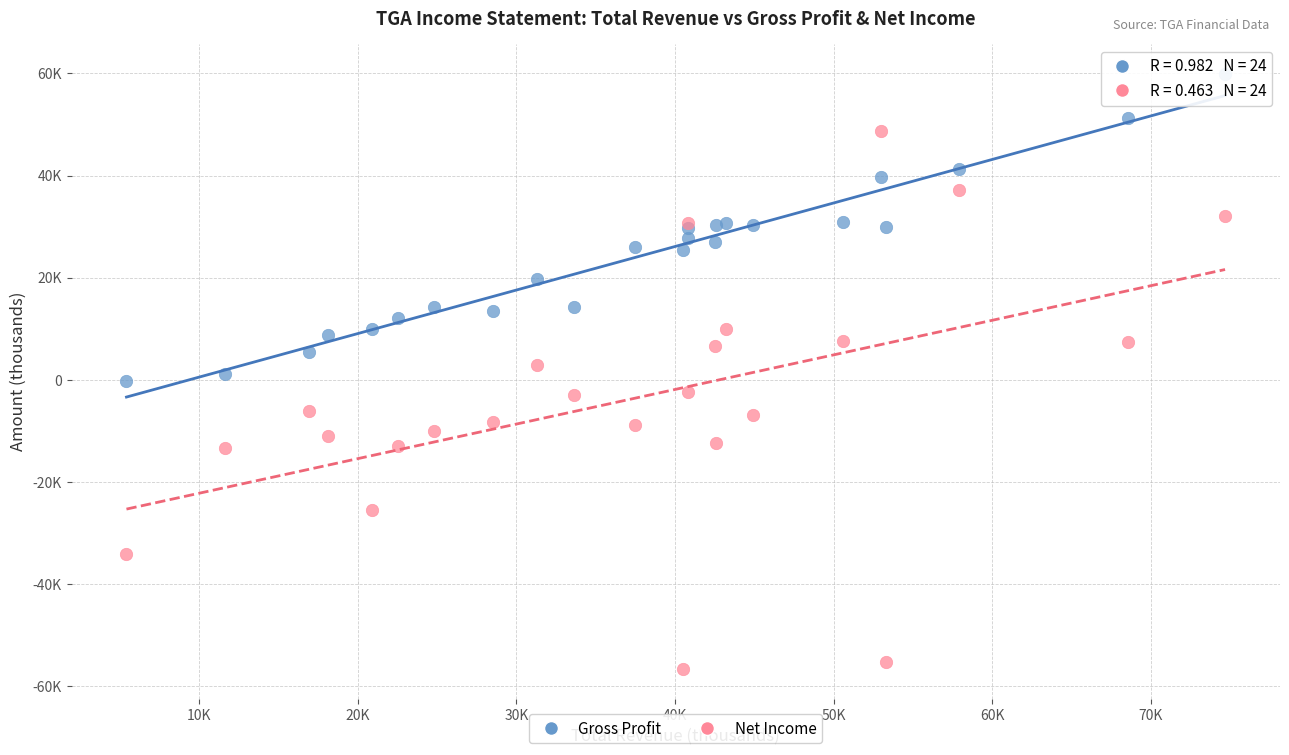

Which series contains the highest Y value?

Gross Profit